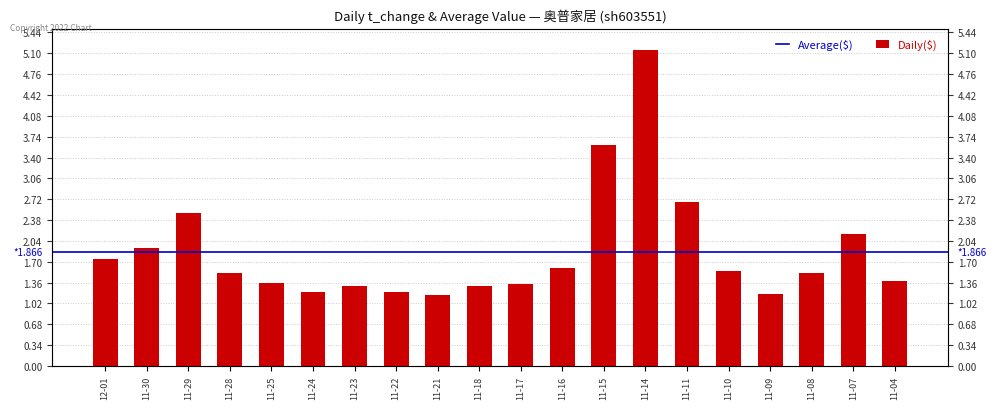

What is the sum of the values at 11-18 and 11-09?

2.5